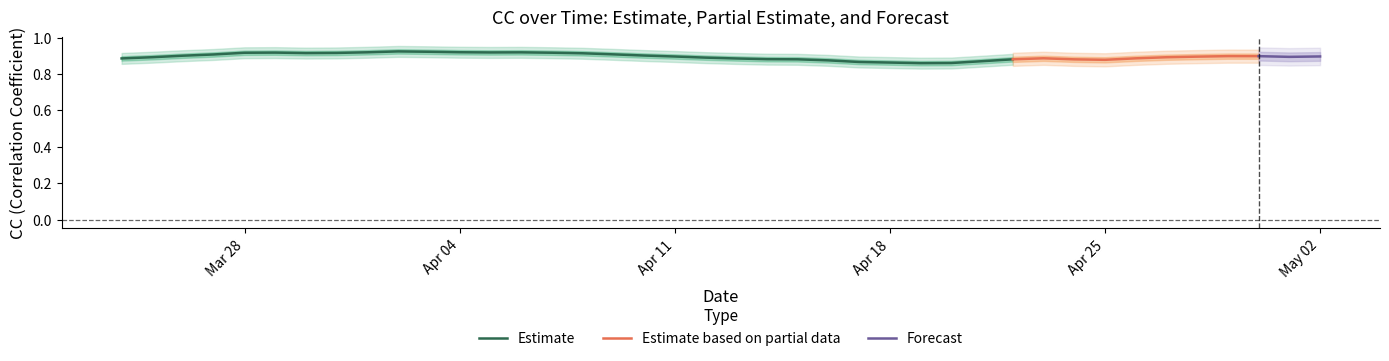

The DVV series shows -0.4 at 19. True or false?

False